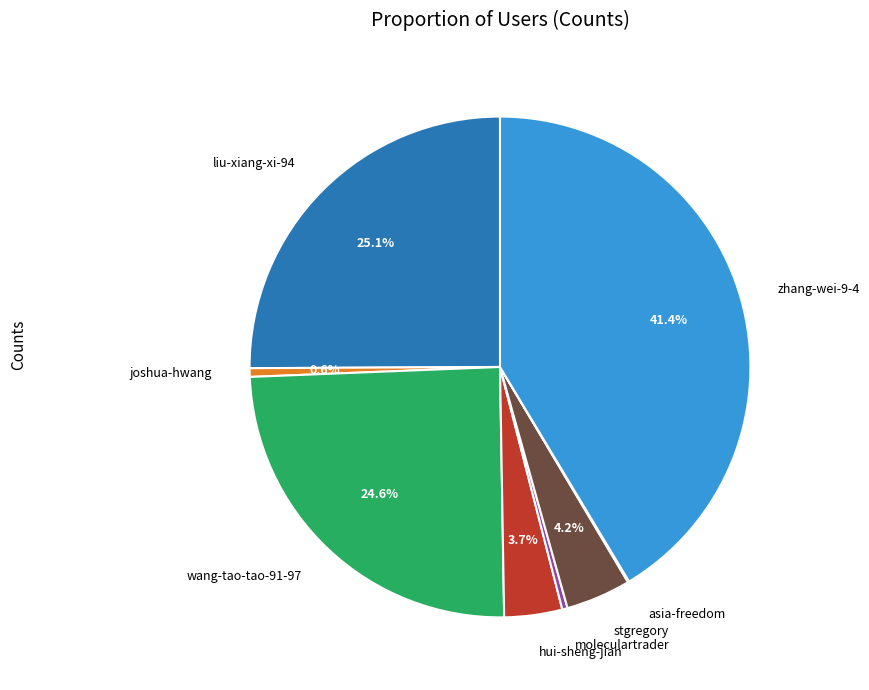

Is there any slice that represents more than half of the pie?

No